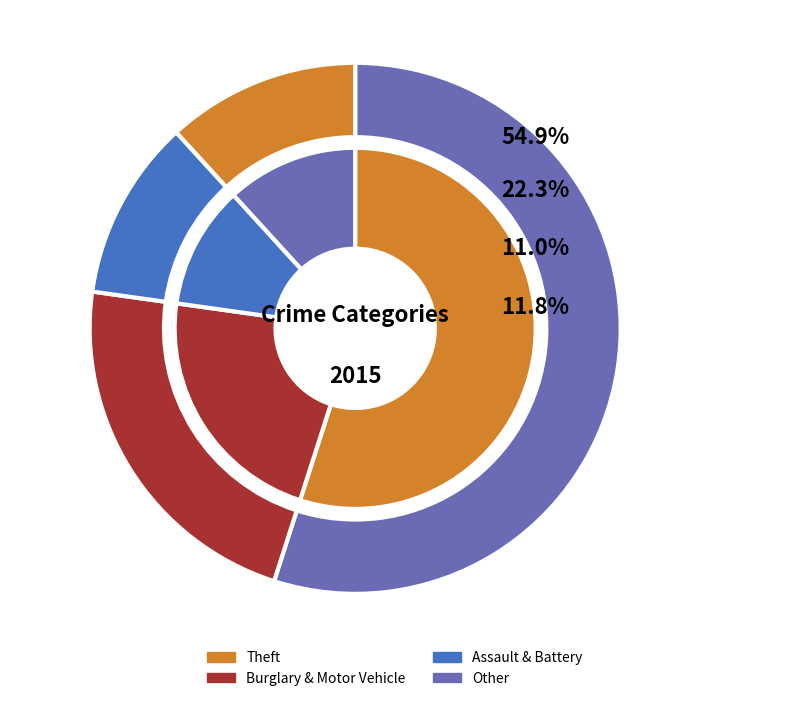

Is the sum of values_2015 and 8 greater than half?

Yes